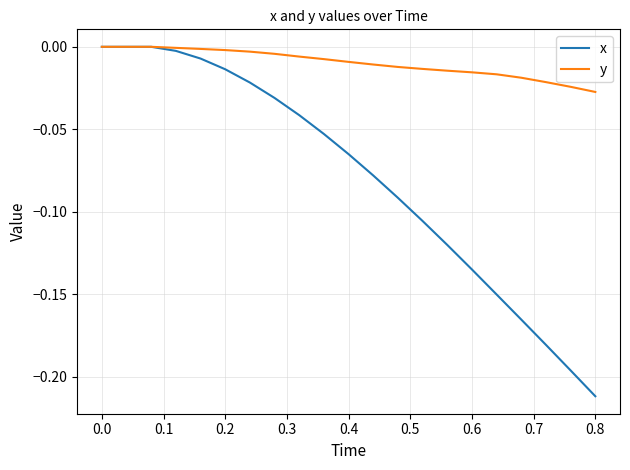

Which series has the largest total across all categories?

y